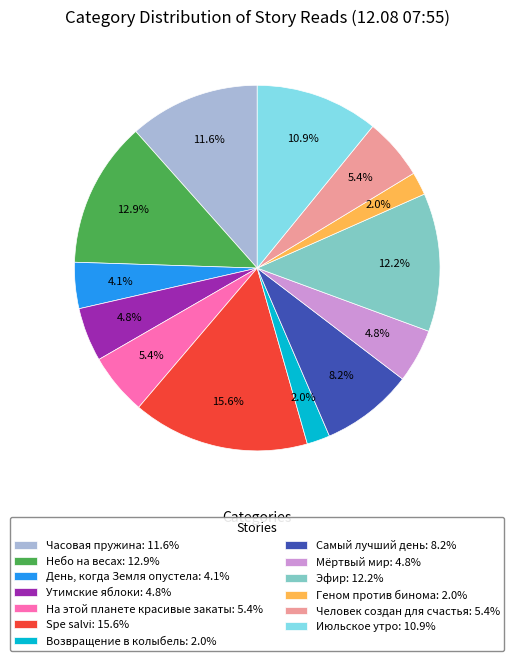

Do Часовая пружина and Эфир together represent more than half of the pie?

No